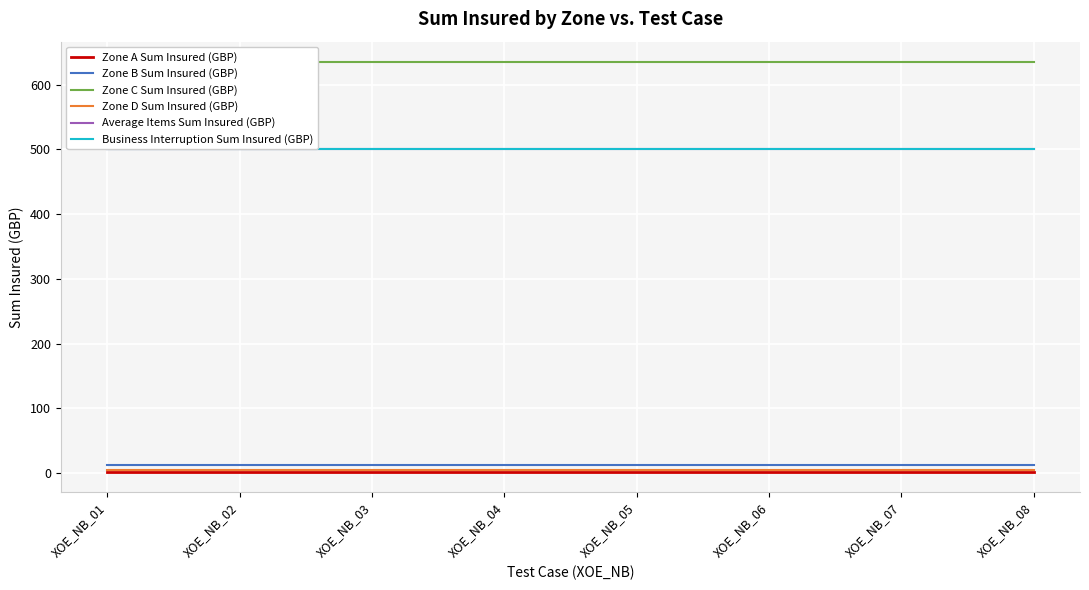

Which category has the lowest value in the Zone A Sum Insured (GBP) series?

XOE_NB_01